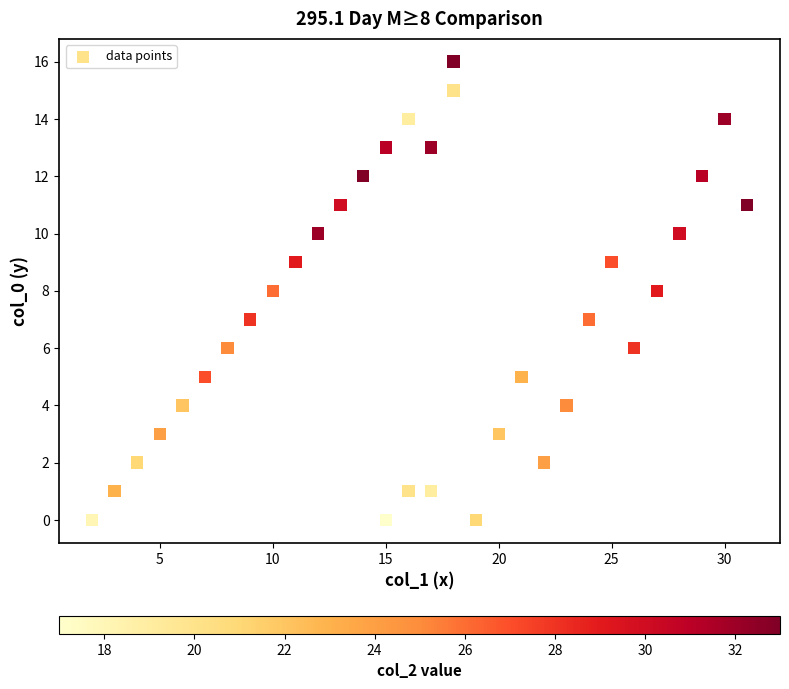

What is the range of Y values (max minus min)?

16